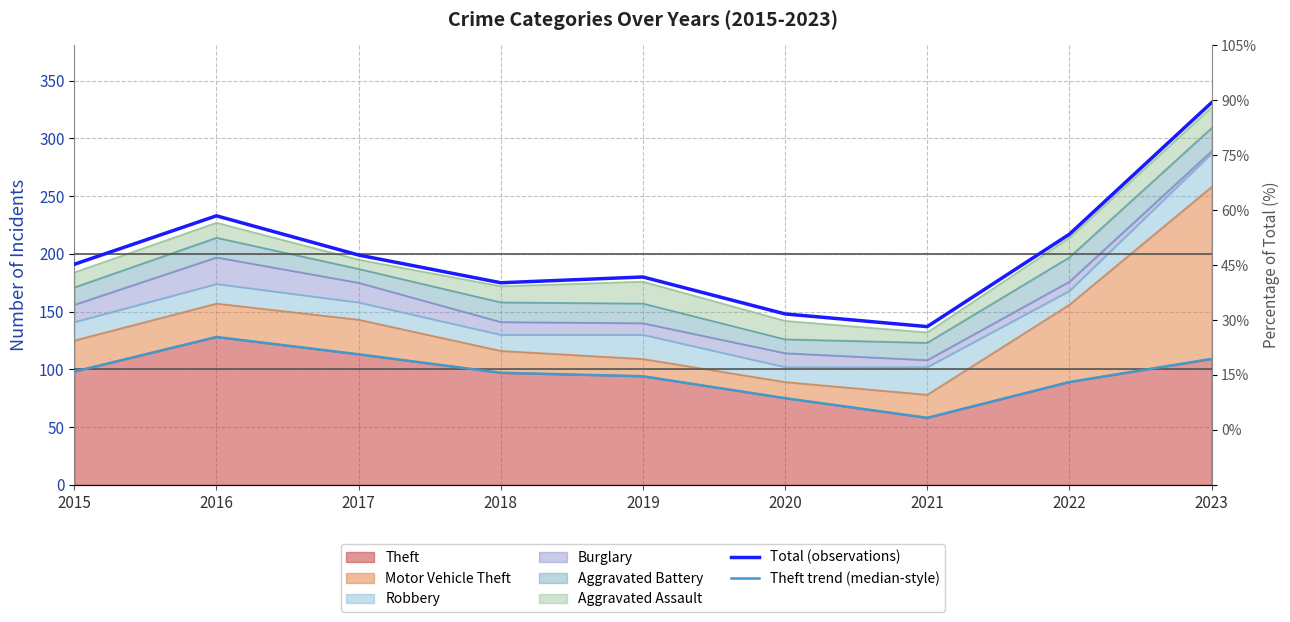

Which series has the largest total across all categories?

Total (observations)